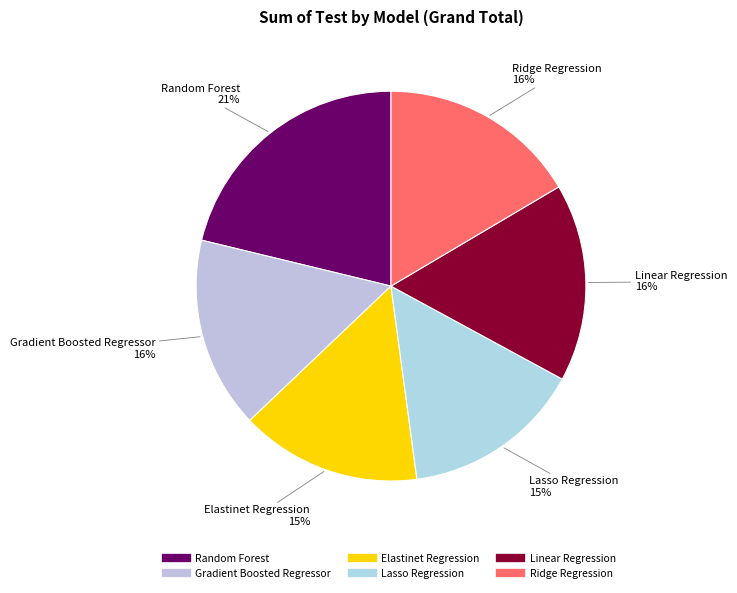

Is the sum of Linear Regression and Lasso Regression greater than half?

No